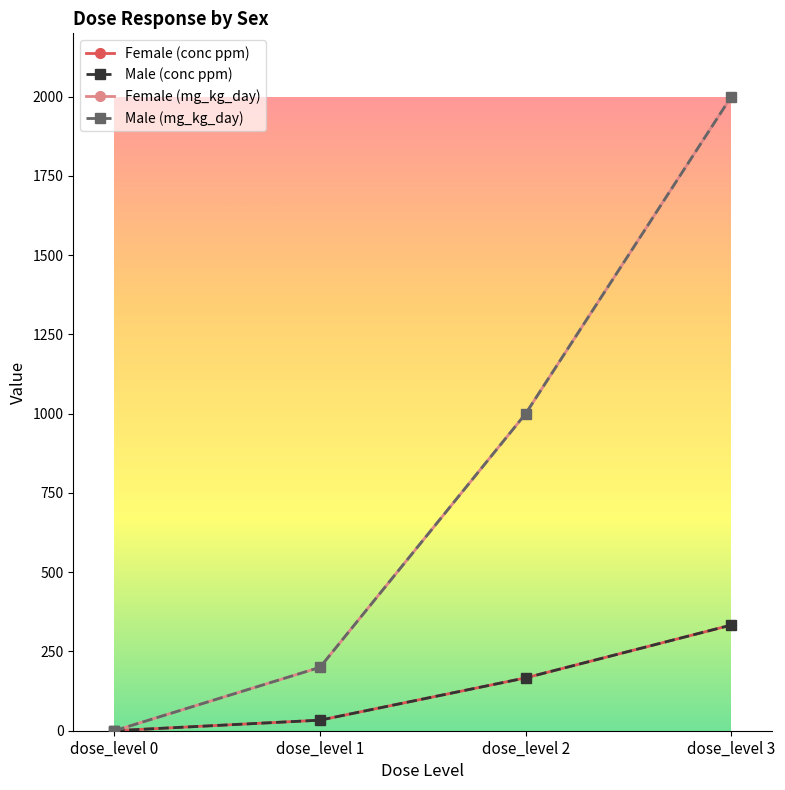

How many lines are shown in the chart?

4